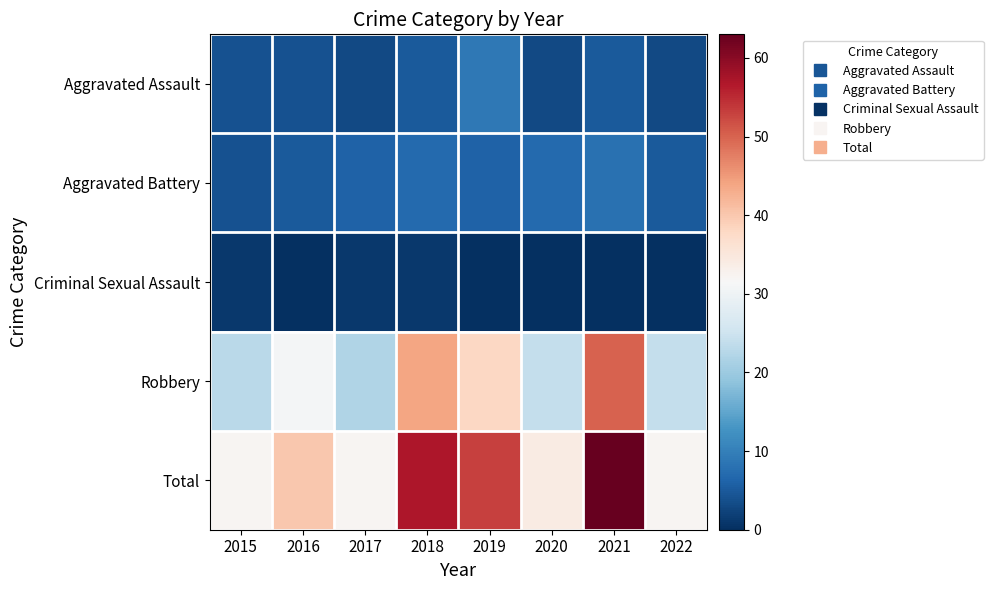

Which series has the largest range (max minus min)?

Total